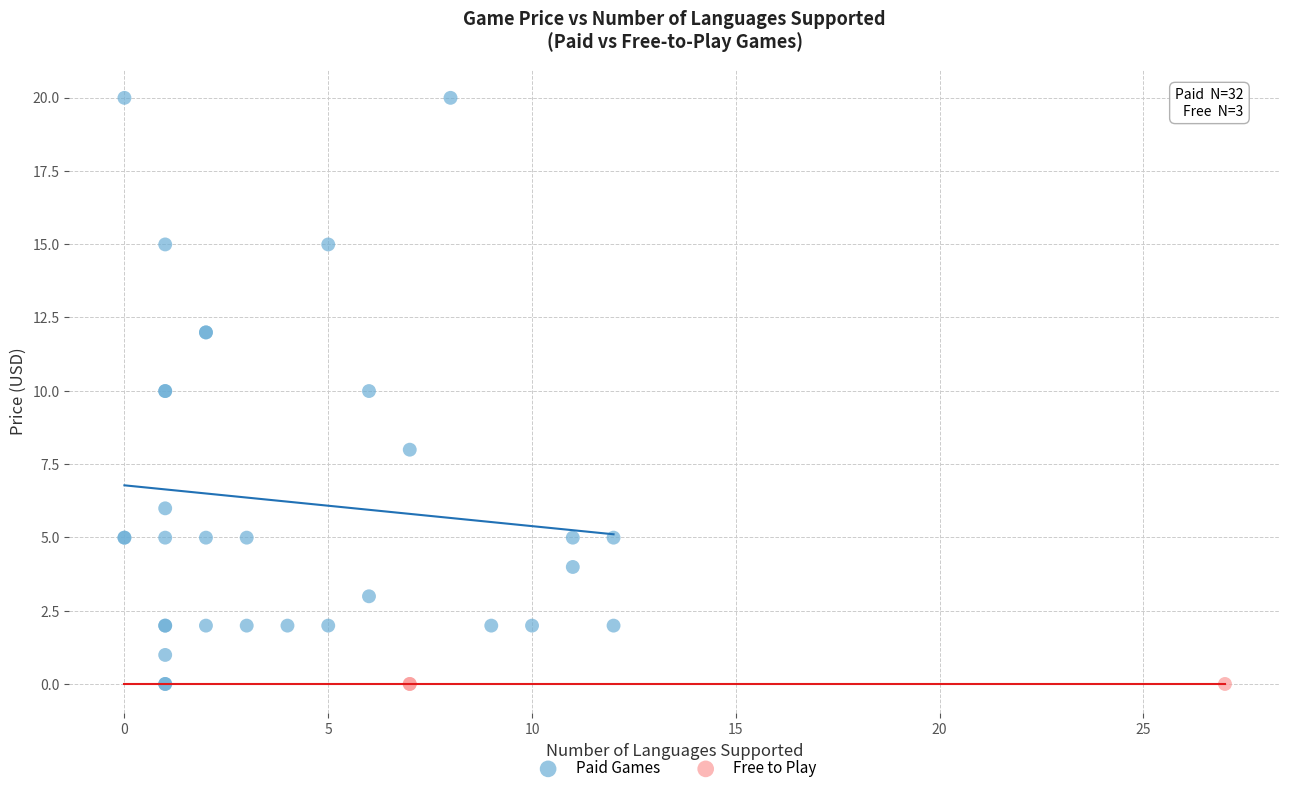

Which series reaches the maximum Y coordinate?

Paid Games